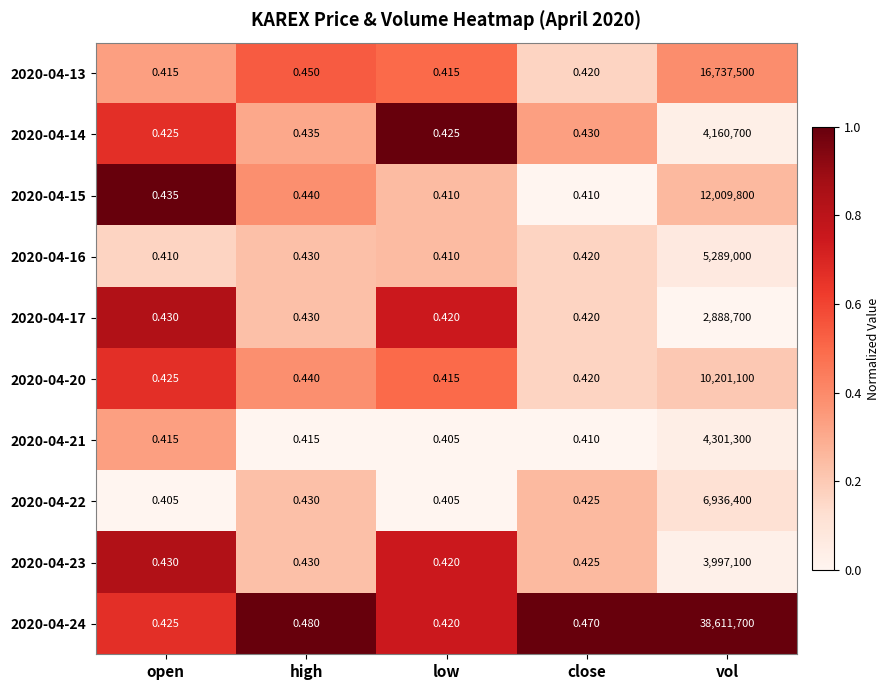

At which label is 2020-04-24 closest to 19305850?

high